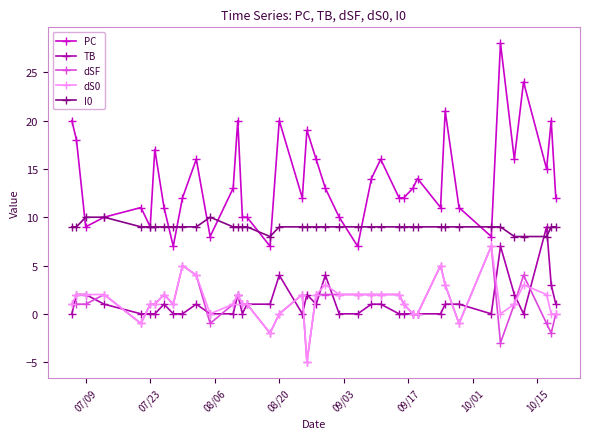

Reading right to left, what are all the values shown in this chart?

PC: 12	20	15	24	16	28	8	11	21	11	14	13	12	12	16	14	7	10	13	16	19	12	20	7	10	10	20	13	8	16	12	7	11	17	9	11	10	9	18	20
TB: 1	3	9	0	2	7	0	1	1	0	0	0	0	0	1	1	0	0	4	1	2	0	4	1	1	0	2	0	0	1	0	0	1	0	0	0	1	2	2	0
dSF: 0	-2	-1	4	1	-3	7	-1	3	5	0	0	1	2	2	2	2	2	2	2	-5	2	0	-2	1	1	2	1	-1	4	5	1	2	1	1	-1	2	1	1	1
dS0: 0	0	2	3	1	0	7	-1	3	5	0	0	1	2	2	2	2	2	3	2	-5	2	0	-2	1	1	2	1	0	4	5	1	2	1	1	-1	2	2	2	1
I0: 9	9	8	8	8	9	9	9	9	9	9	9	9	9	9	9	9	9	9	9	9	9	9	8	9	9	9	9	10	9	9	9	9	9	9	9	10	10	9	9